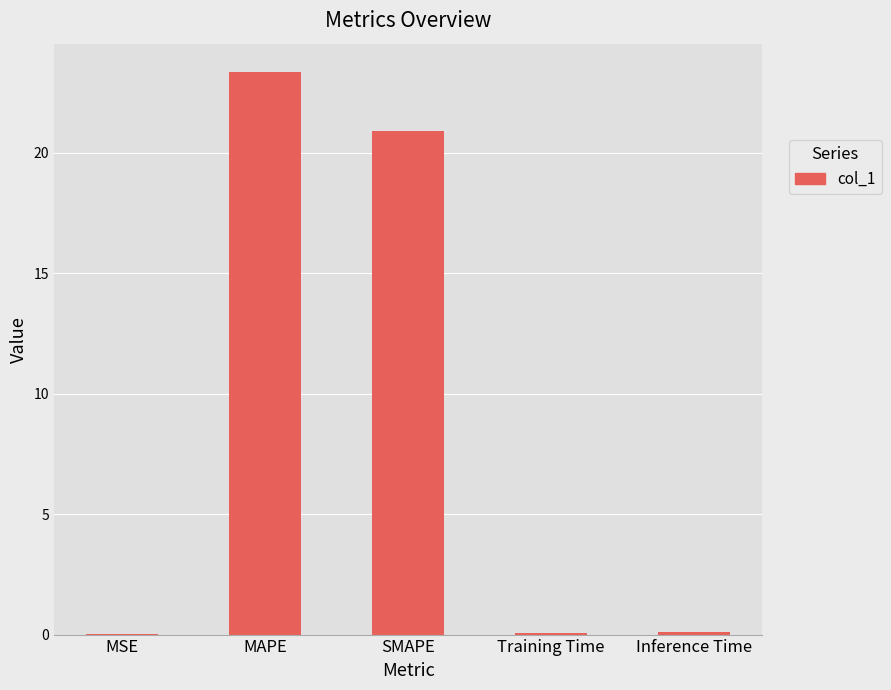

Between Training Time and MAPE, which is larger?

MAPE